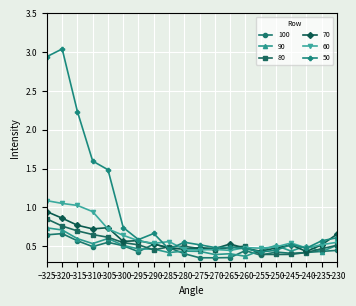

Which series has the widest spread of values?

50